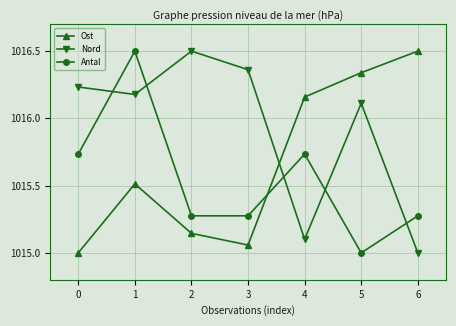

Which series ends up on top after the final intersection of Nord and Ost?

Ost